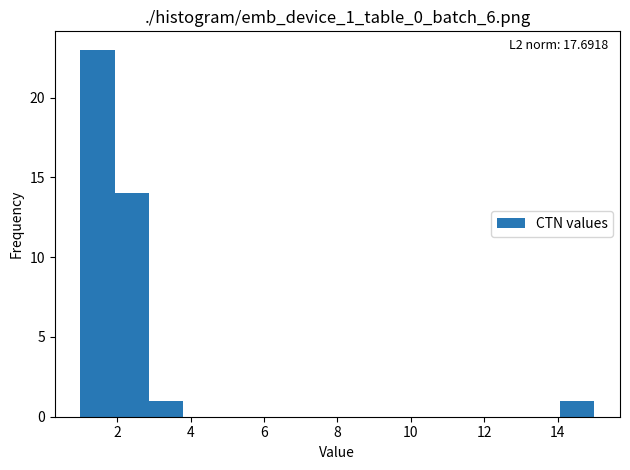

Which range on the x-axis has the tallest bar?

1.0 to 2.0